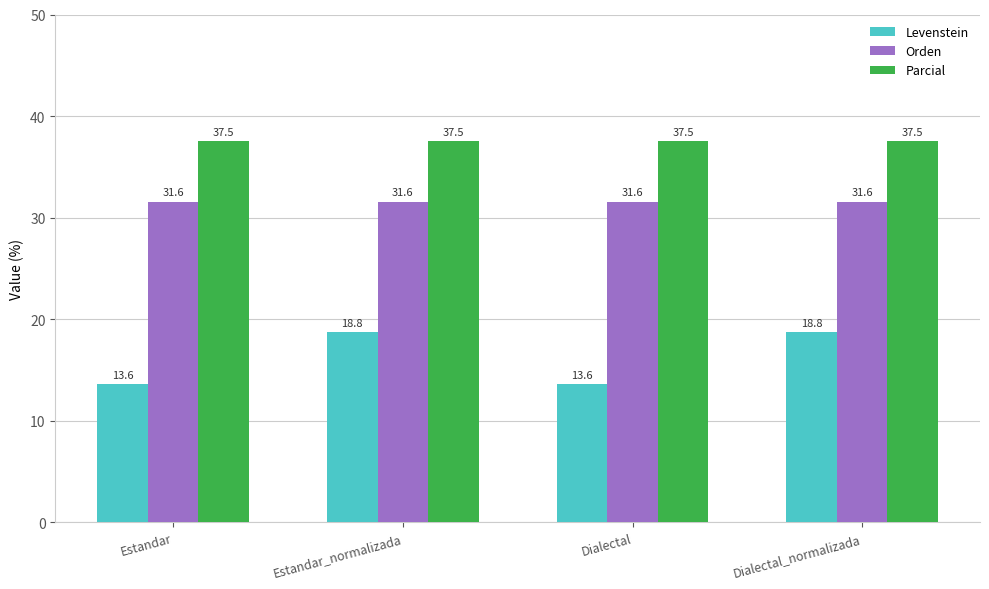

List the series in order of their overall mean, lowest first.

Levenstein, Orden, Parcial